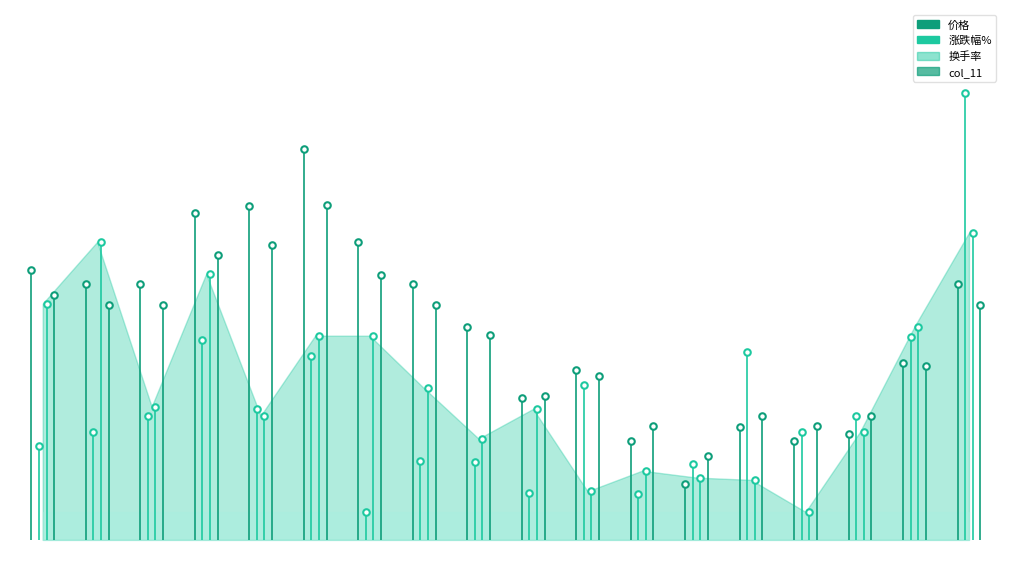

Which series contains the highest Y value?

涨跌幅%